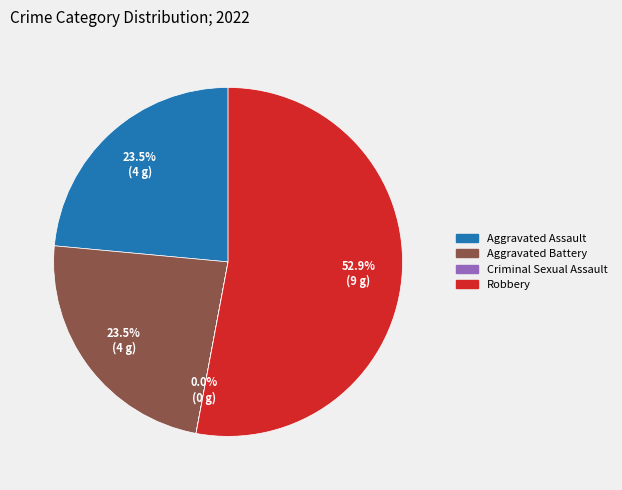

Is the sum of Aggravated Battery and Aggravated Assault greater than half?

No